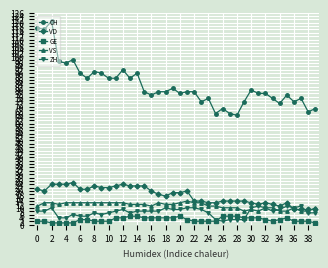

Which series has the widest spread of values?

CH